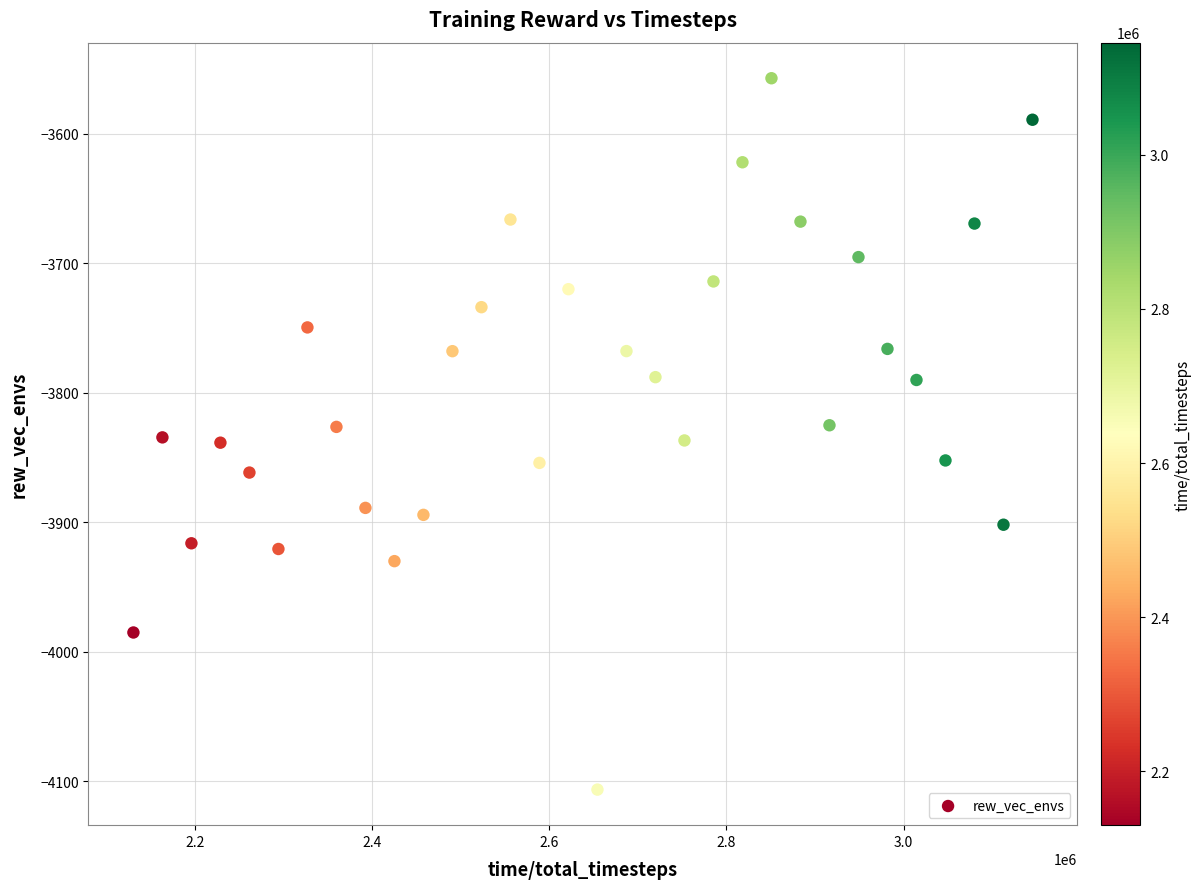

What is the range of Y values (max minus min)?

549.2